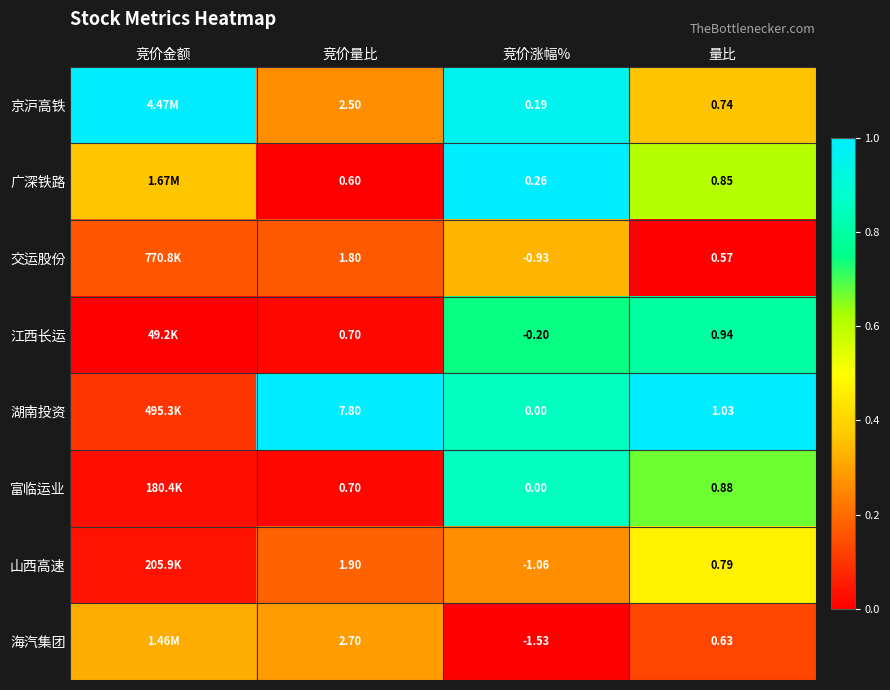

Between 竞价量比 and 竞价涨幅%, which series saw the biggest shift?

湖南投资